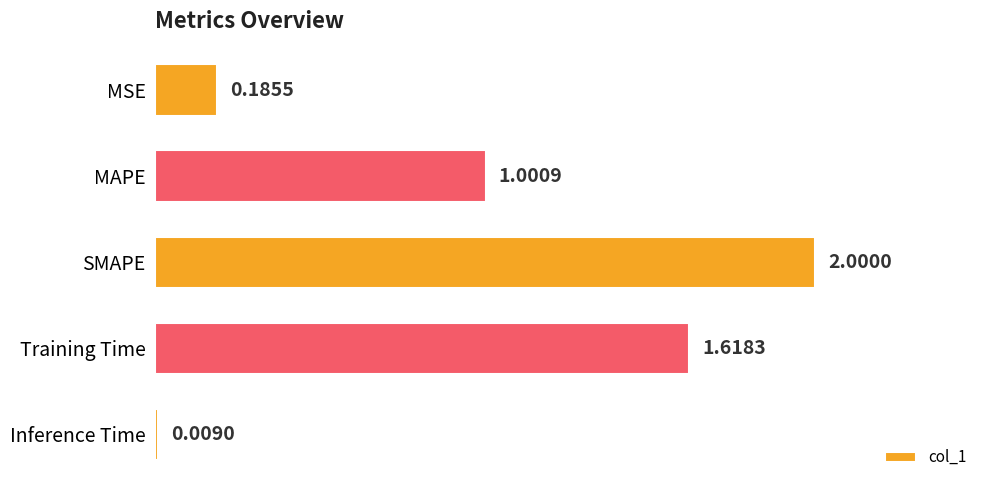

Which has a higher value, Training Time or MSE?

Training Time